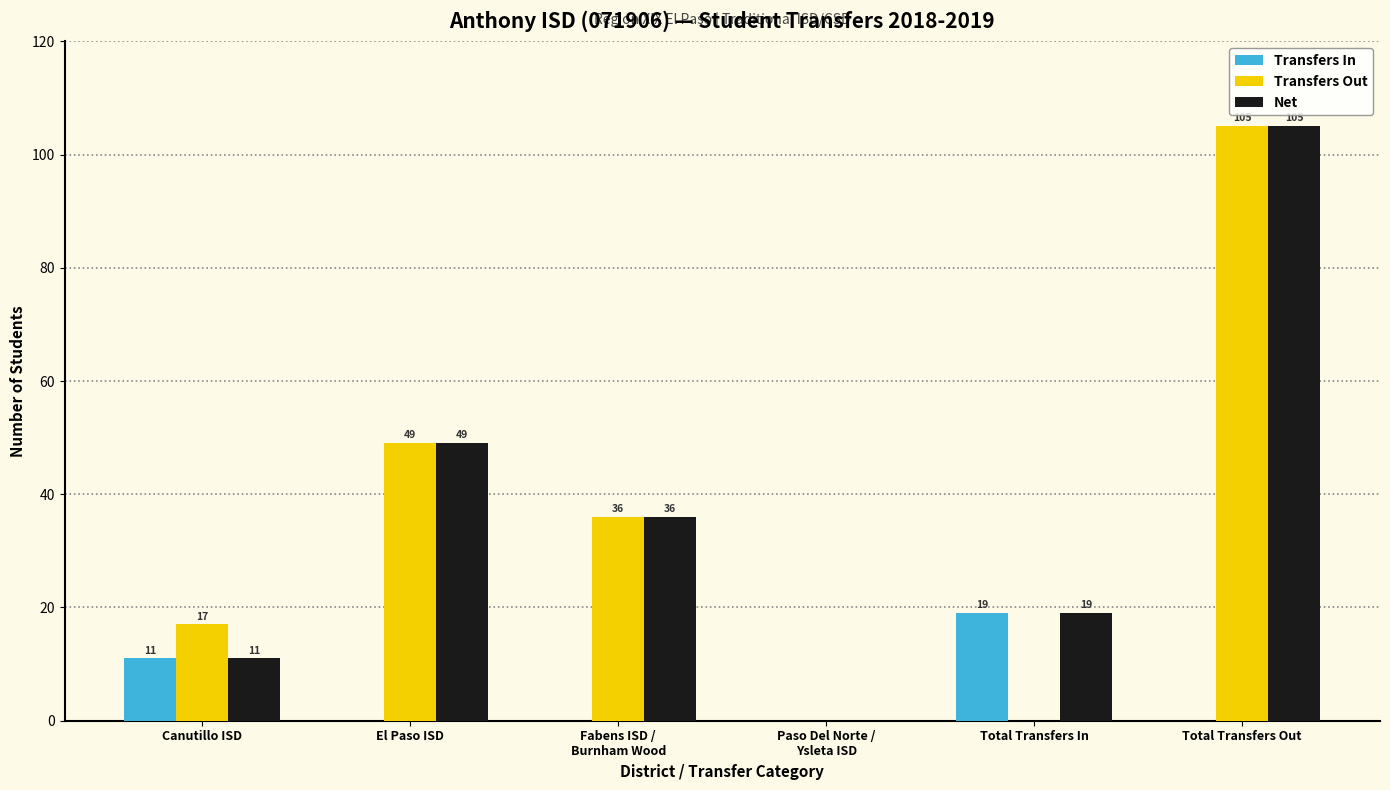

At which label is Transfers Out closest to 52?

El Paso ISD